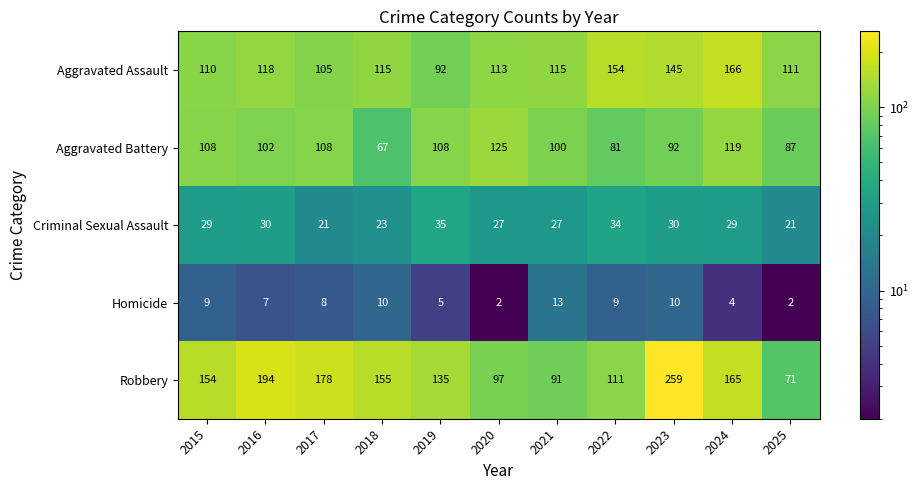

Which category has the lowest value in the Aggravated Assault series?

2019